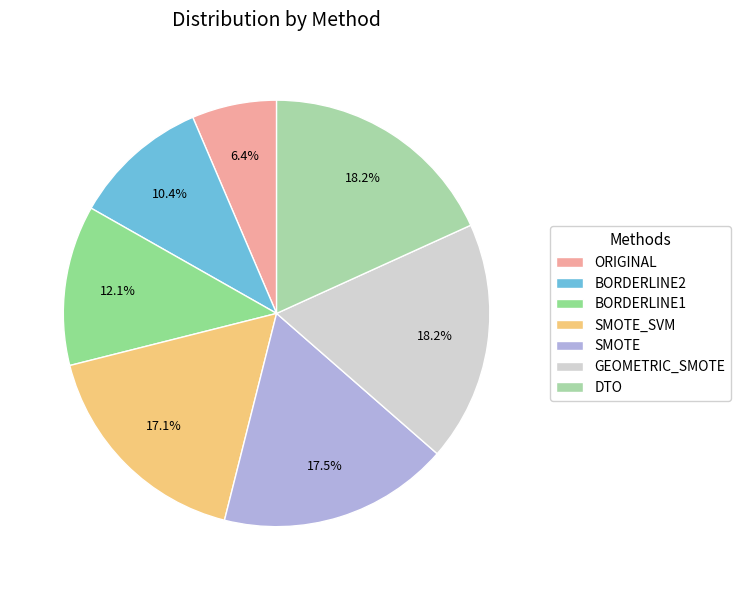

Rank the categories by value from highest to lowest.

GEOMETRIC_SMOTE, DTO, SMOTE, SMOTE_SVM, BORDERLINE1, BORDERLINE2, ORIGINAL